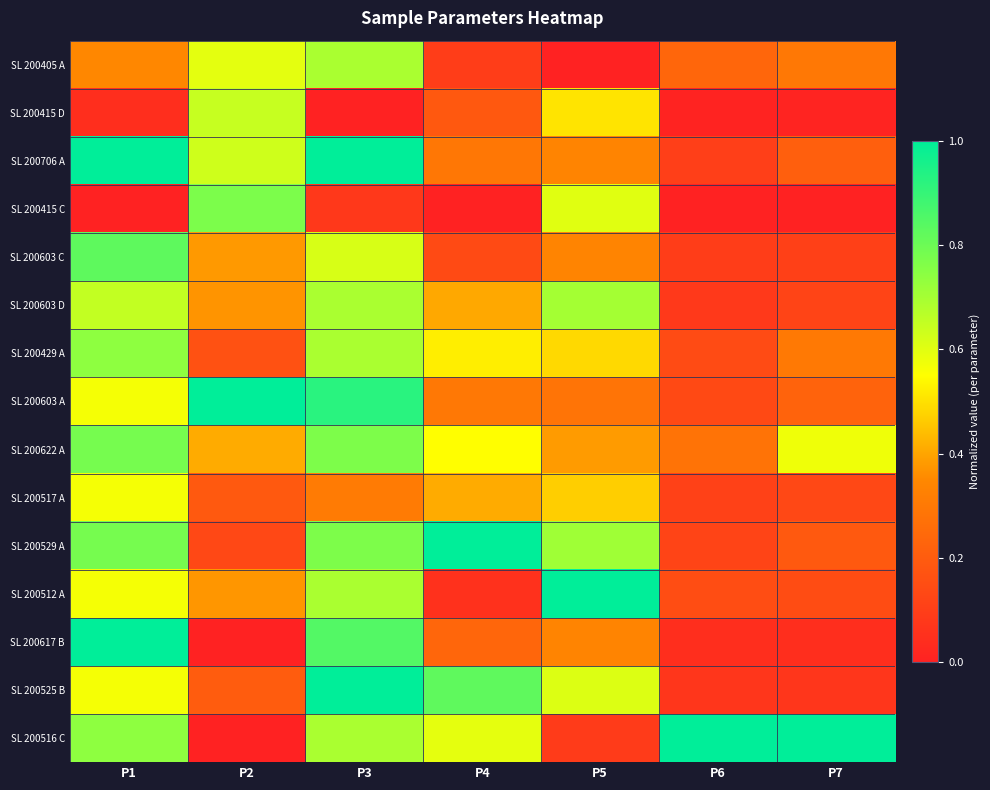

Reading left to right, transcribe all the data shown in this chart.

SL 200405 A: P1=0.3	P2=0.6	P3=0.7	P4=0.1	P5=0.0	P6=0.2	P7=0.3
SL 200415 D: P1=0.0	P2=0.6	P3=0.0	P4=0.2	P5=0.5	P6=0.0	P7=0.0
SL 200706 A: P1=1.0	P2=0.6	P3=1.0	P4=0.3	P5=0.3	P6=0.1	P7=0.2
SL 200415 C: P1=0.0	P2=0.8	P3=0.1	P4=0.0	P5=0.6	P6=0.0	P7=0.0
SL 200603 C: P1=0.8	P2=0.4	P3=0.6	P4=0.1	P5=0.3	P6=0.1	P7=0.1
SL 200603 D: P1=0.7	P2=0.4	P3=0.7	P4=0.4	P5=0.7	P6=0.1	P7=0.1
SL 200429 A: P1=0.7	P2=0.2	P3=0.7	P4=0.5	P5=0.5	P6=0.1	P7=0.3
SL 200603 A: P1=0.6	P2=1.0	P3=0.9	P4=0.3	P5=0.3	P6=0.1	P7=0.2
SL 200622 A: P1=0.8	P2=0.4	P3=0.8	P4=0.5	P5=0.4	P6=0.3	P7=0.6
SL 200517 A: P1=0.6	P2=0.2	P3=0.3	P4=0.4	P5=0.5	P6=0.1	P7=0.1
SL 200529 A: P1=0.8	P2=0.1	P3=0.8	P4=1.0	P5=0.7	P6=0.1	P7=0.2
SL 200512 A: P1=0.6	P2=0.4	P3=0.7	P4=0.1	P5=1.0	P6=0.1	P7=0.1
SL 200617 B: P1=1.0	P2=0.0	P3=0.8	P4=0.2	P5=0.3	P6=0.0	P7=0.0
SL 200525 B: P1=0.6	P2=0.2	P3=1.0	P4=0.8	P5=0.6	P6=0.1	P7=0.1
SL 200516 C: P1=0.7	P2=0.0	P3=0.7	P4=0.6	P5=0.1	P6=1.0	P7=1.0